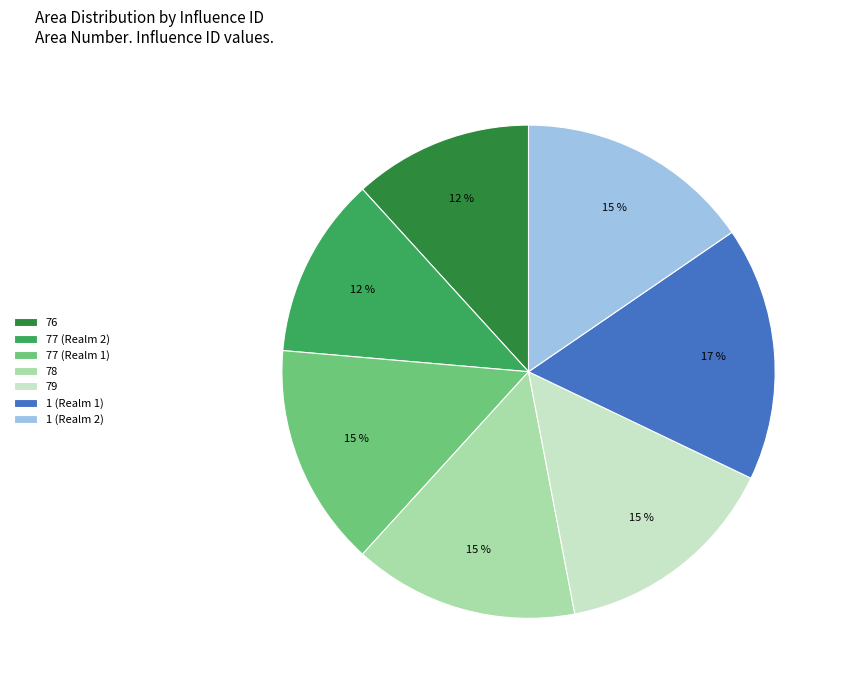

Count the number of slices in the pie.

7